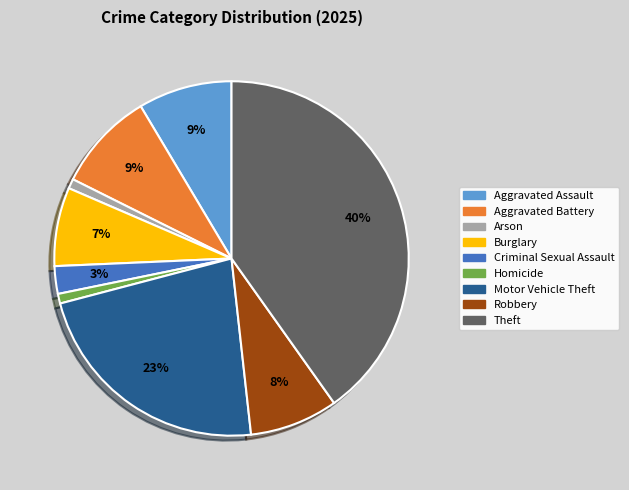

To the nearest percent, what is the difference between the Criminal Sexual Assault and Homicide slice percentages?

2%